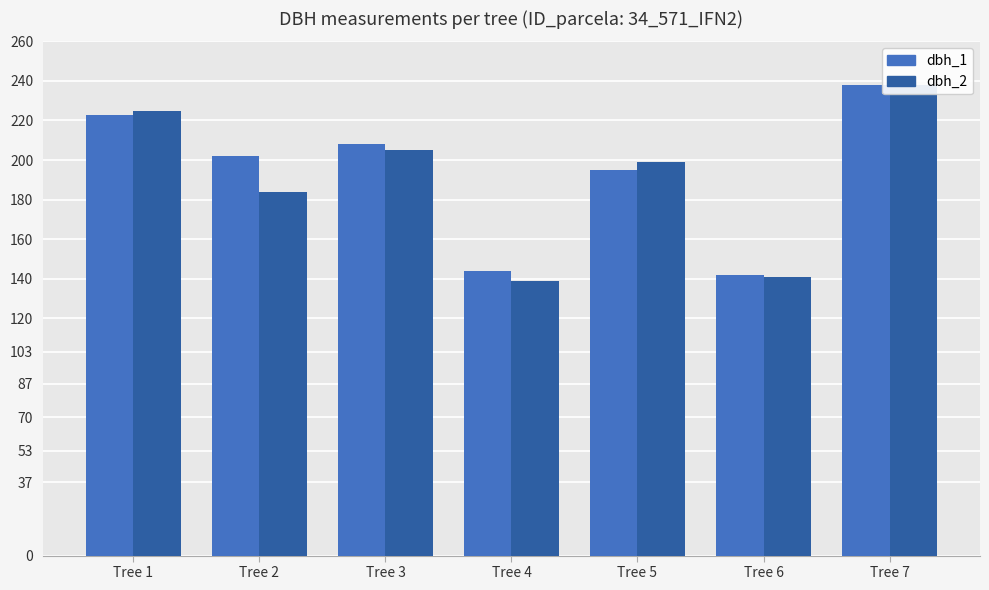

What are all the series names shown in the legend?

dbh_1, dbh_2